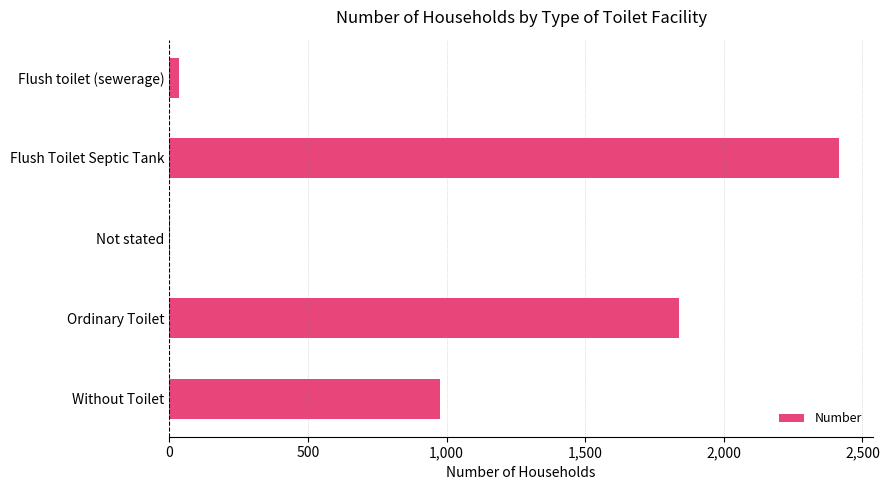

Between Flush toilet (sewerage) and Without Toilet, which is larger?

Without Toilet